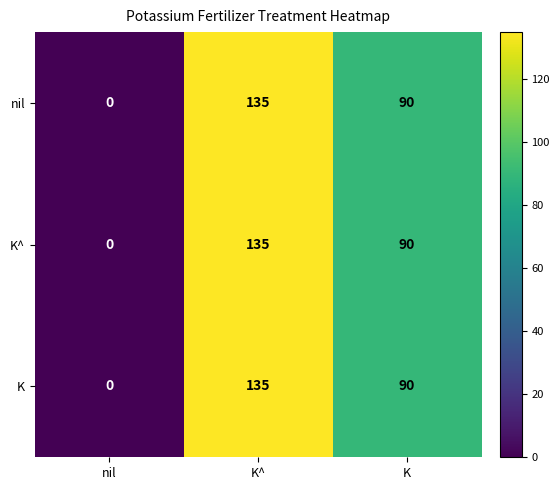

At which label does K^ first exceed 90?

K^